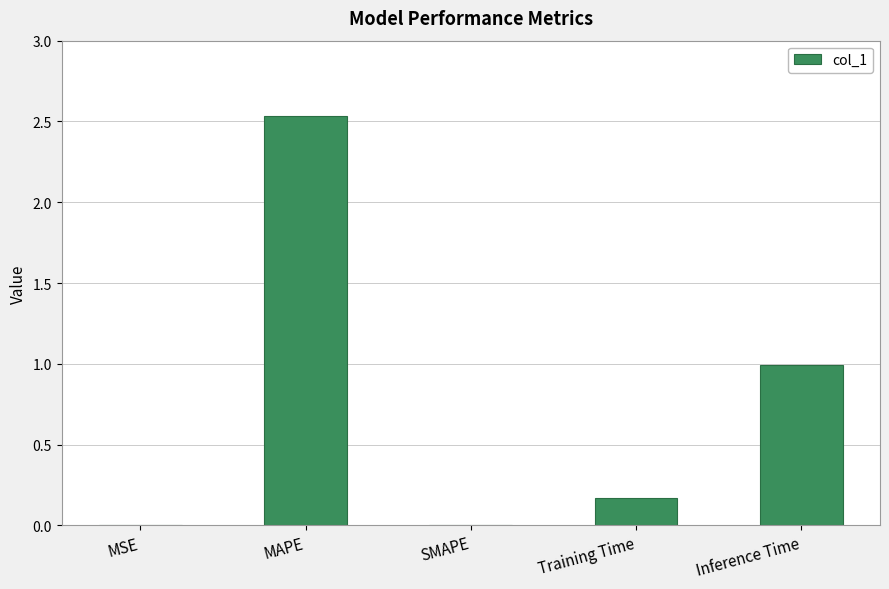

What is the sum of the values at Inference Time and MAPE?

3.5